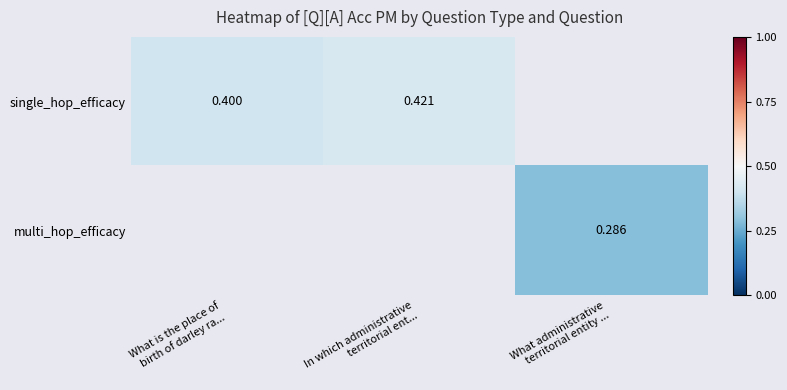

What is the maximum value for single_hop_efficacy?

0.4